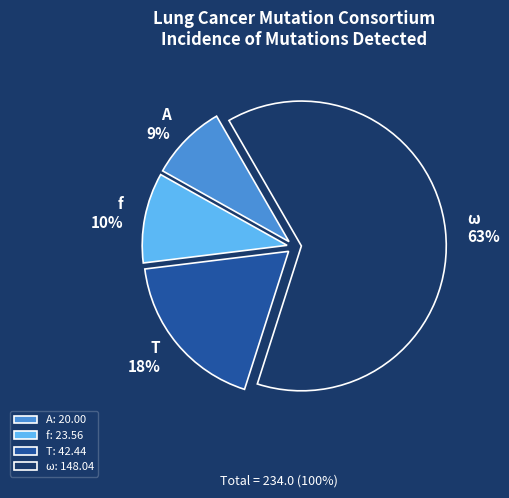

To the nearest percent, what is the average slice percentage?

25%